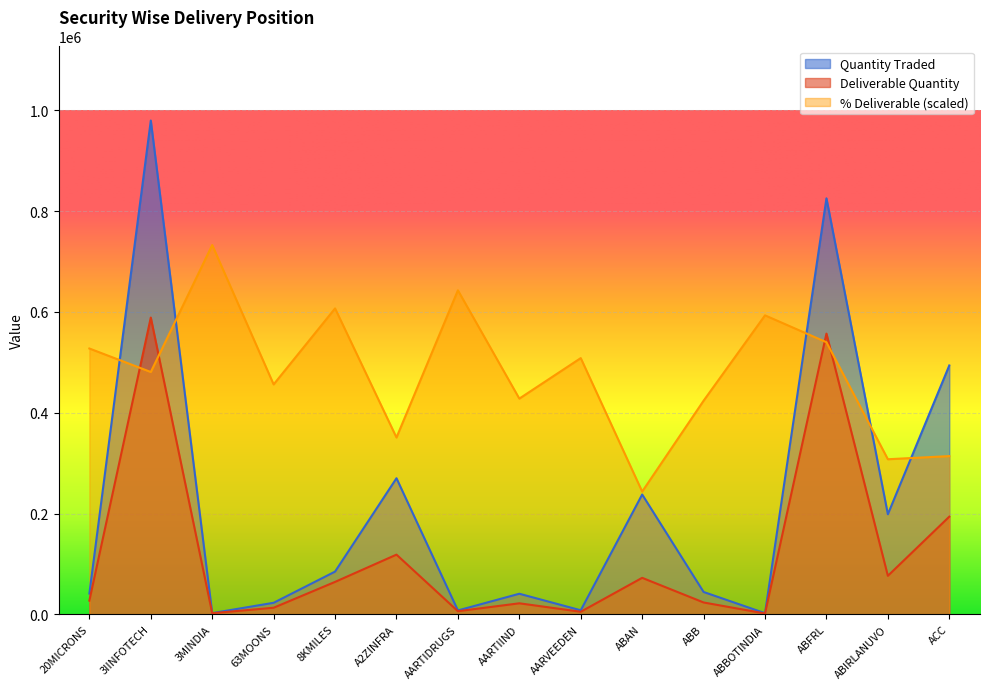

List the labels in order of % Deliverable value, largest first.

3MINDIA, AARTIDRUGS, 8KMILES, ABBOTINDIA, ABFRL, 20MICRONS, AARVEEDEN, 3IINFOTECH, 63MOONS, AARTIIND, ABB, A2ZINFRA, ACC, ABIRLANUVO, ABAN